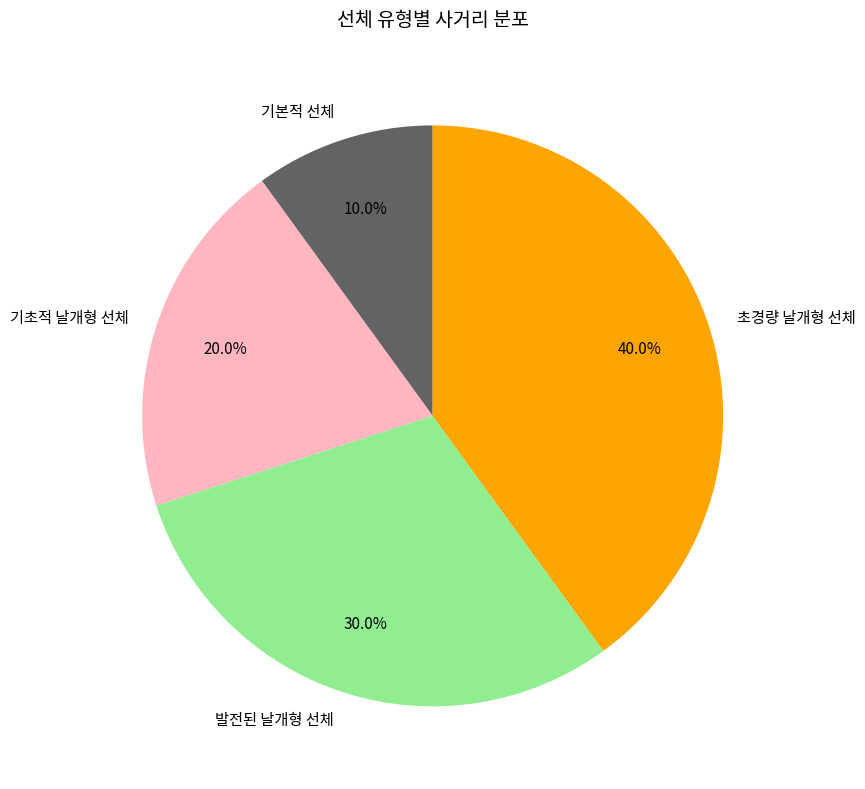

Combined, what portion of the pie is 초경량 날개형 선체 and 기본적 선체?

50.0%